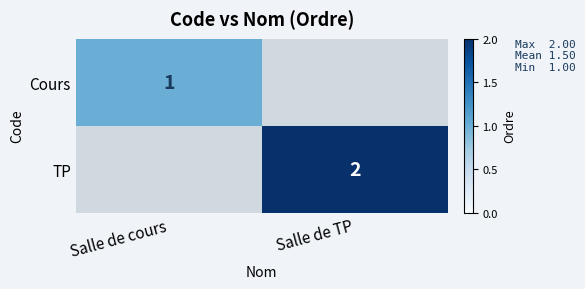

Is it true that TP equals 2 at Salle de TP?

True